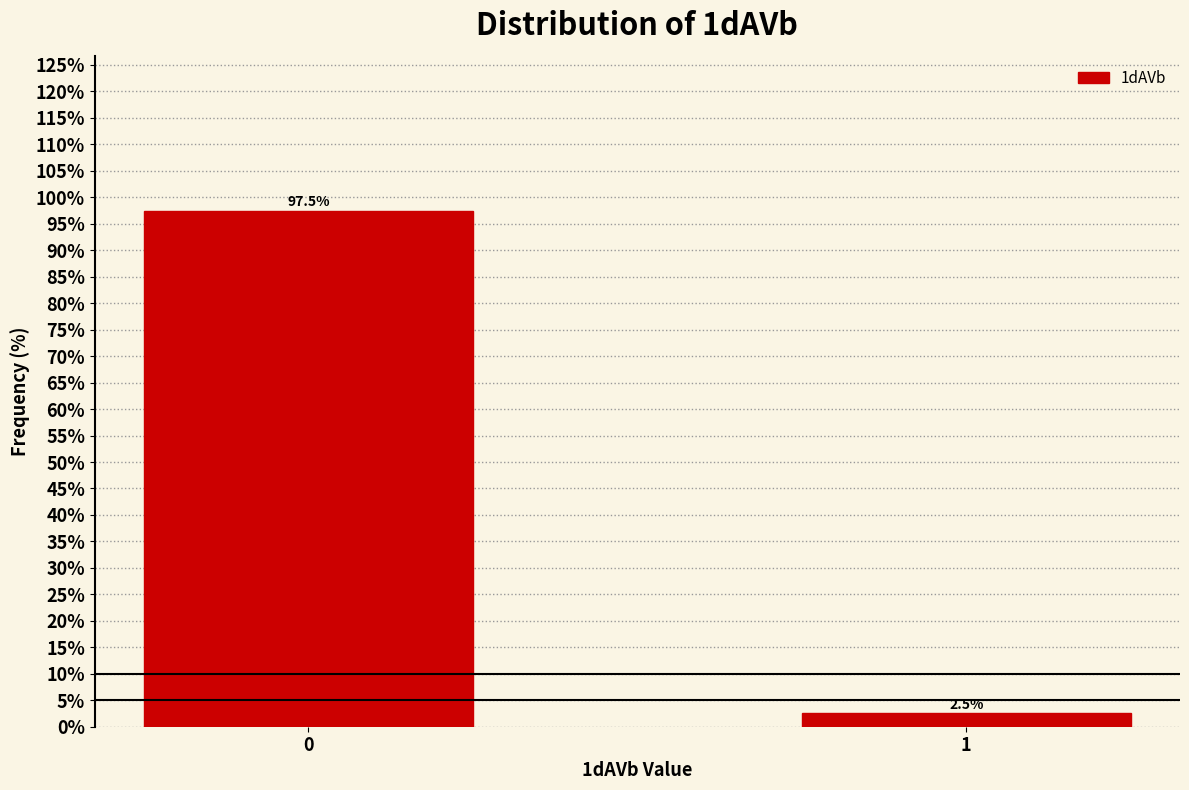

Reading right to left, what are all the values shown in this chart?

1=2.5	0=97.5